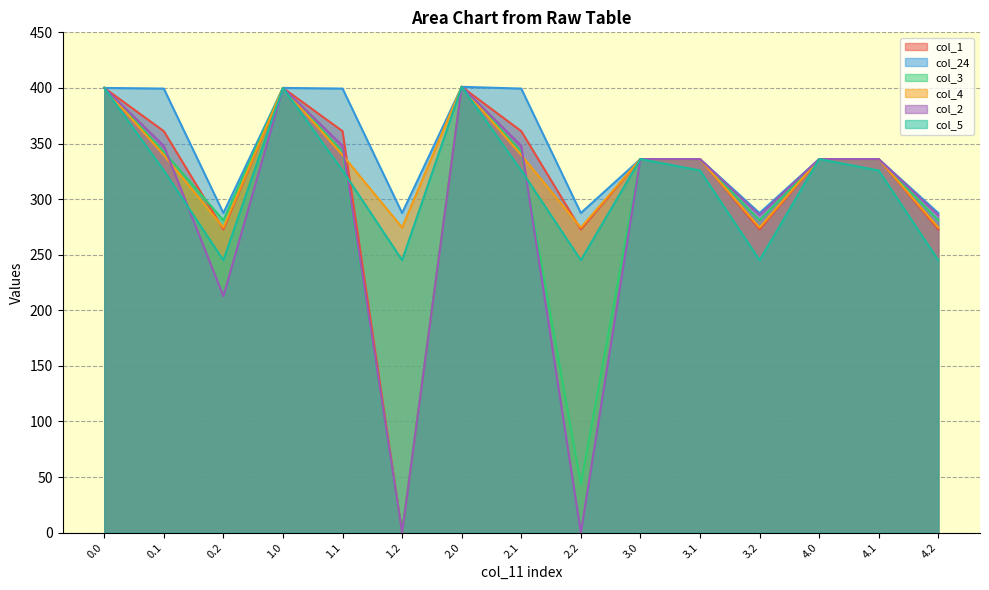

How many distinct data groups are displayed?

6